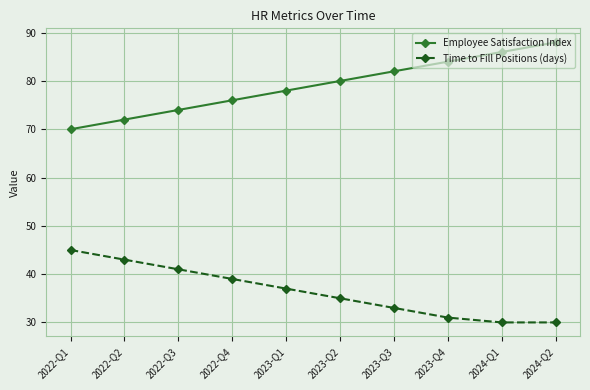

True or false: Employee Satisfaction Index has a value of 76 at 2022-Q4.

True